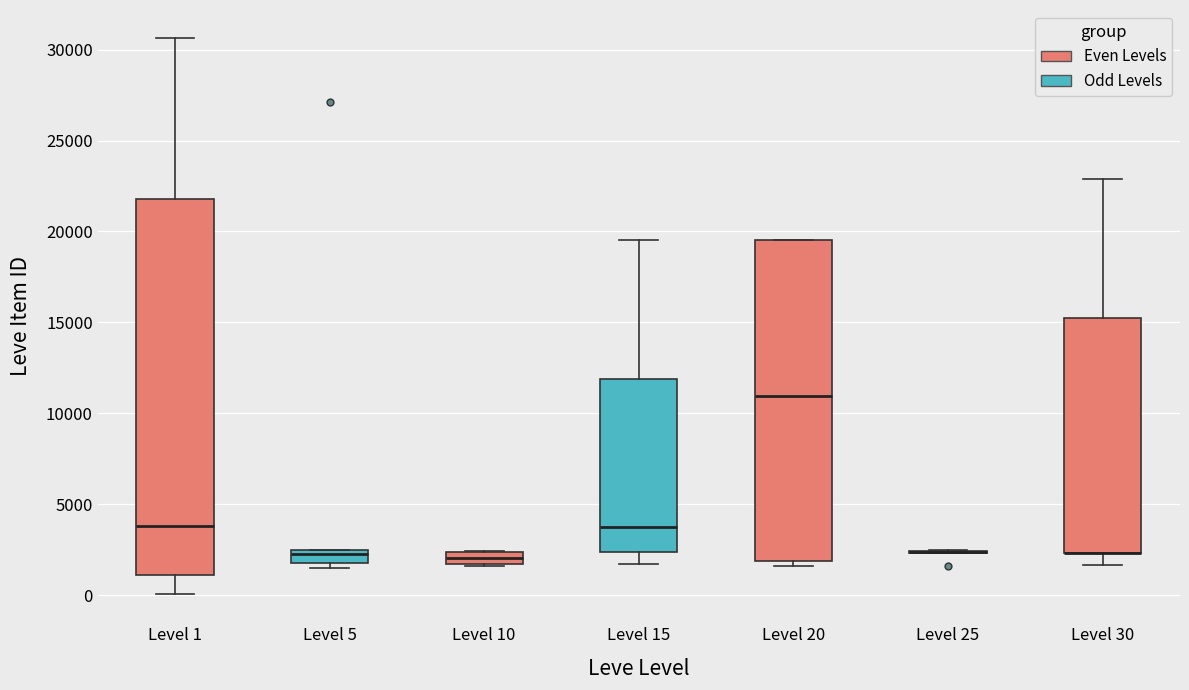

Where is the lower edge of the box for Level 10 on the y-axis? The values are not printed on the chart, so give them approximately, as read against the axis.

1500